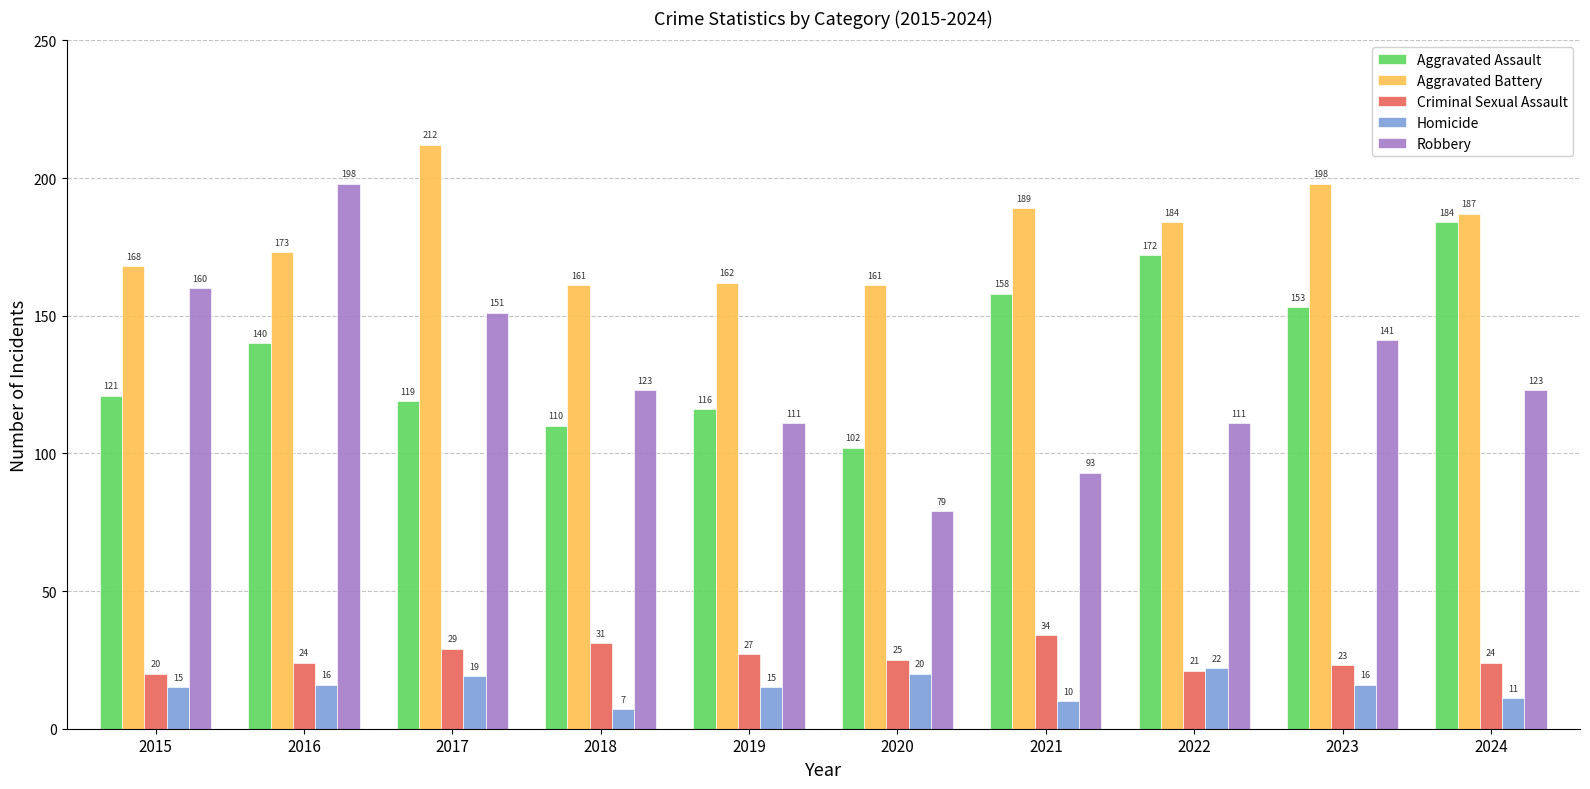

Rank the series by their maximum value, from lowest to highest.

Homicide, Criminal Sexual Assault, Aggravated Assault, Robbery, Aggravated Battery